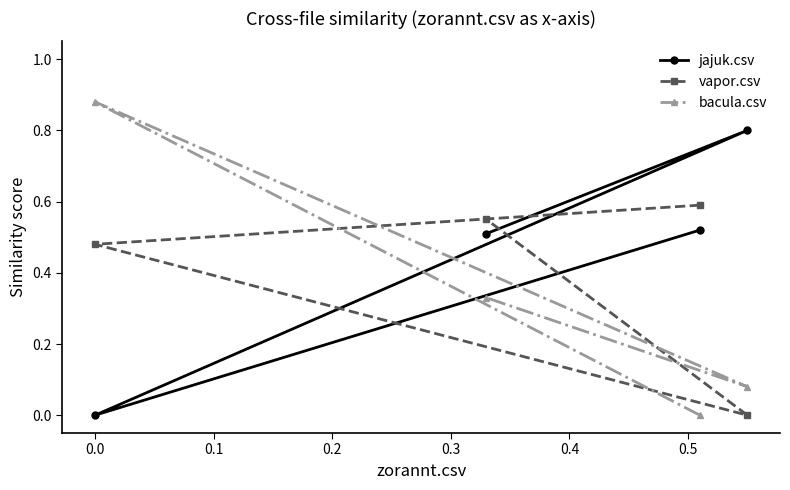

Which series has the largest total across all categories?

jajuk.csv